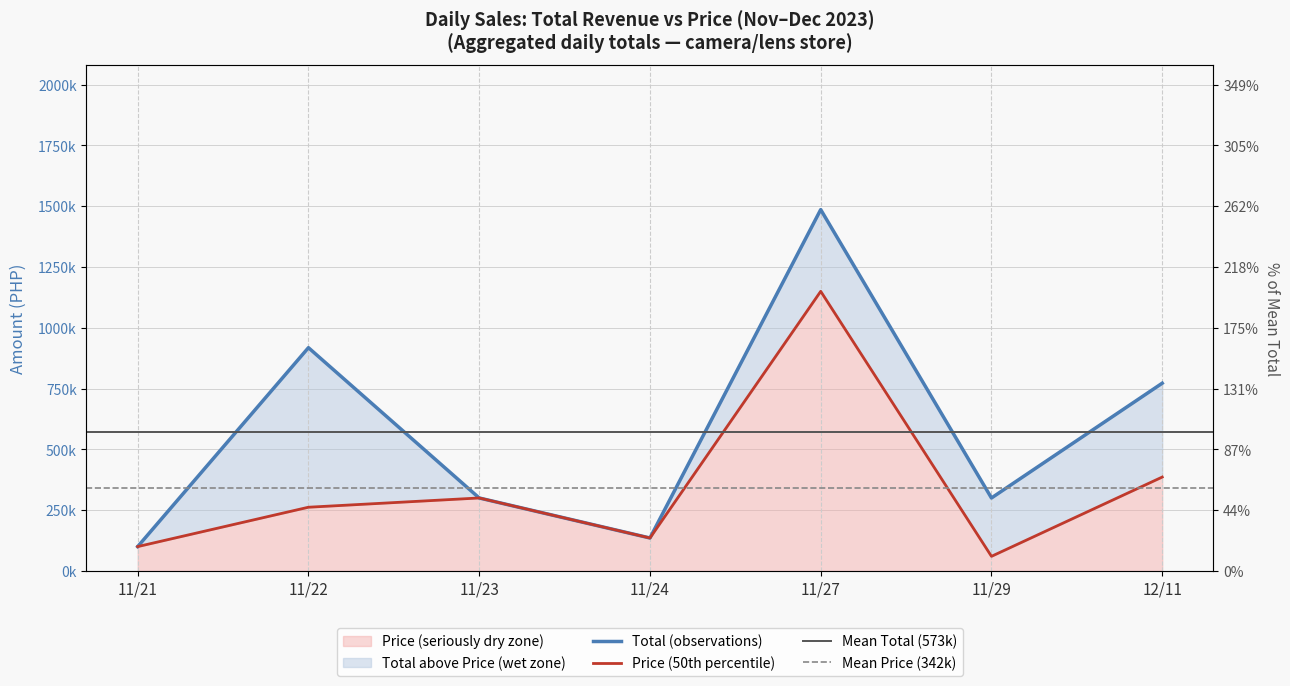

True or false: Total and Price intersect in this chart.

False